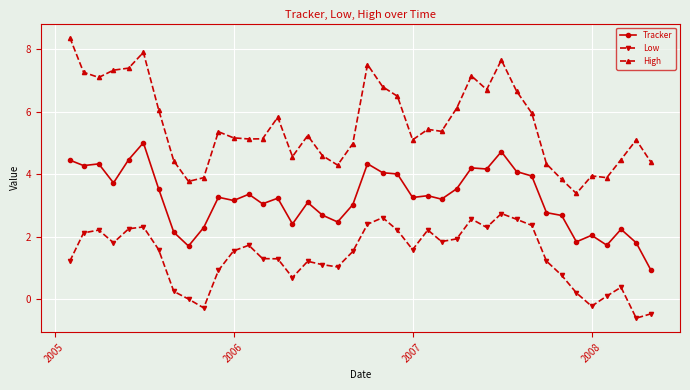

What is the greatest value displayed?

8.4